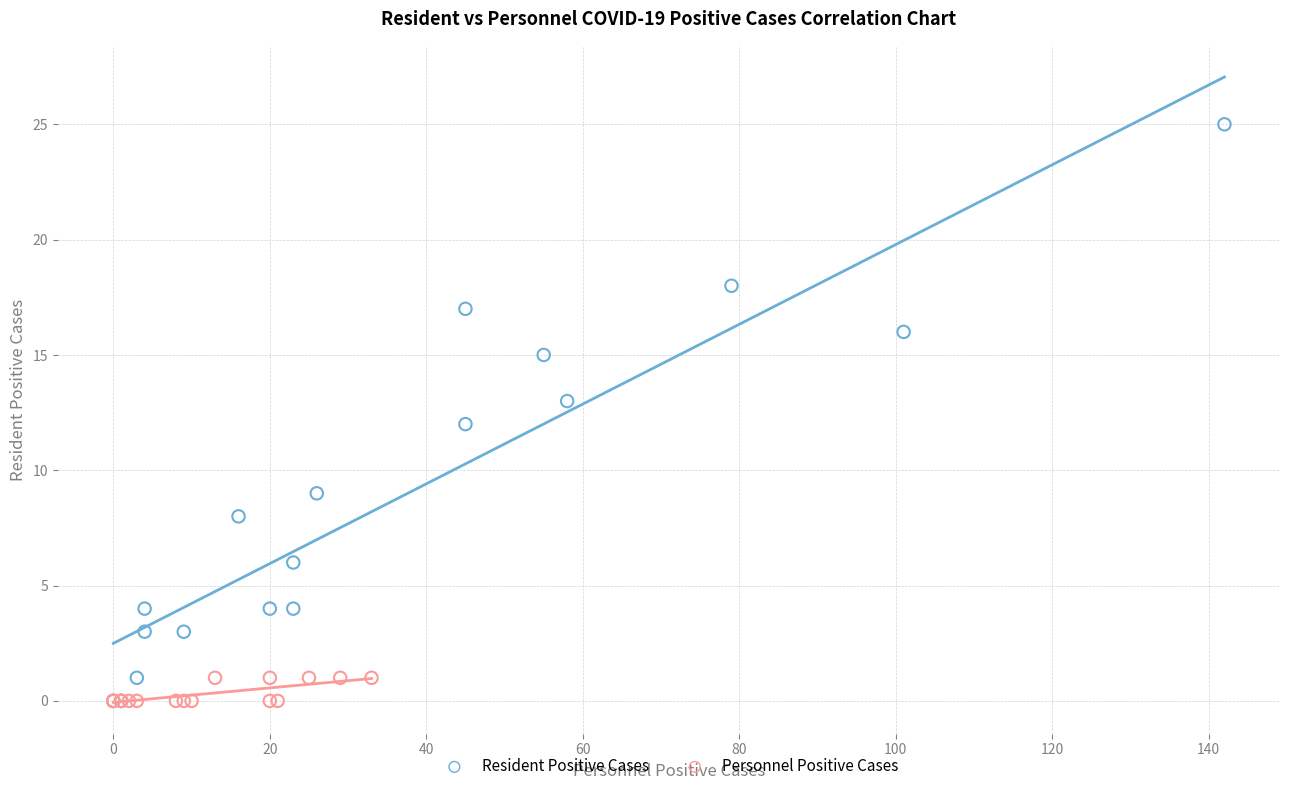

What are all the series names shown in the legend?

Resident Positive Cases, Personnel Positive Cases